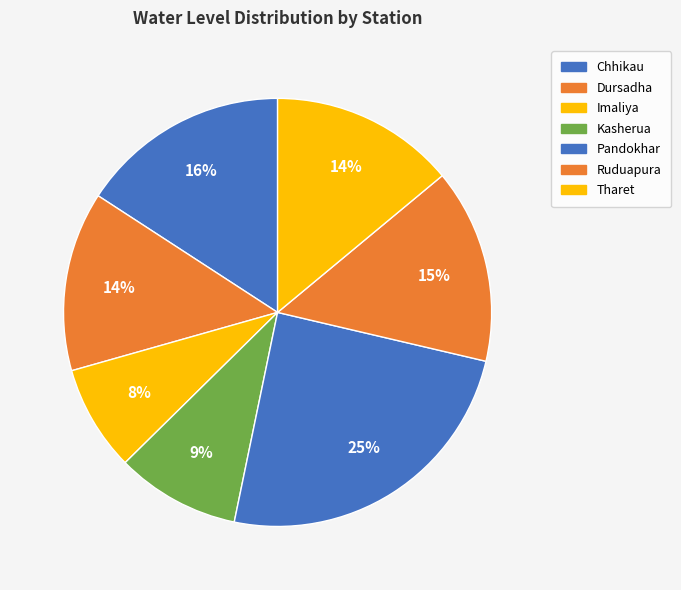

Count the number of slices in the pie.

7